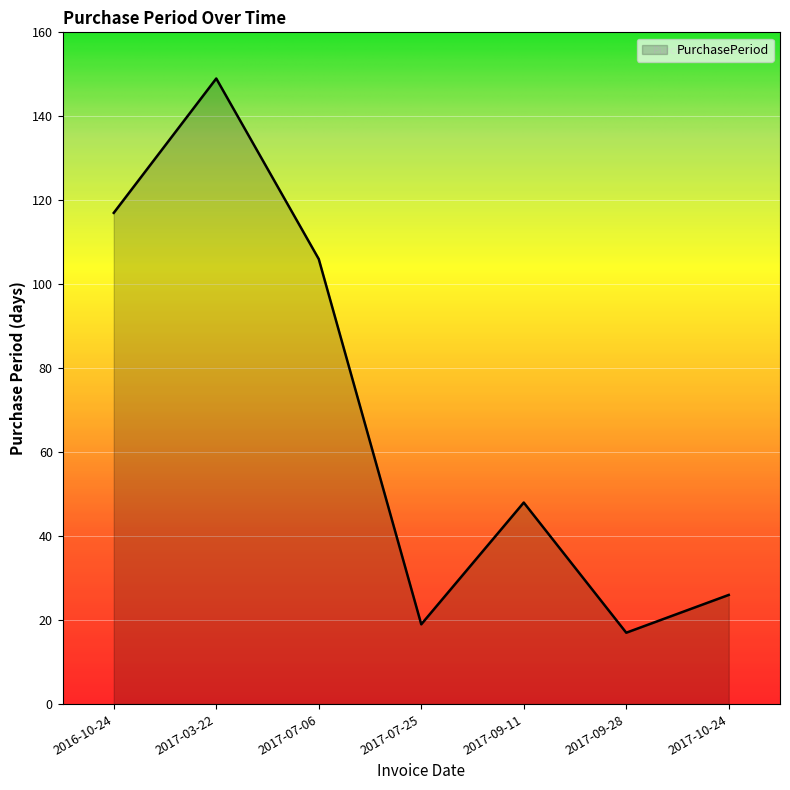

What is the average value?

69